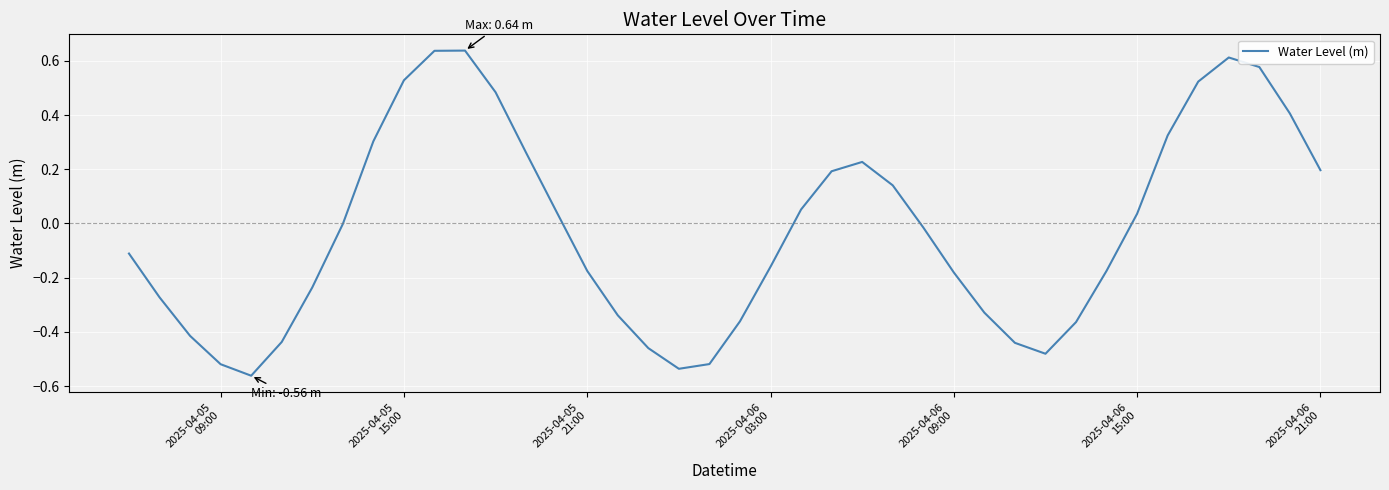

What is the difference between the second highest and second lowest values?

1.2